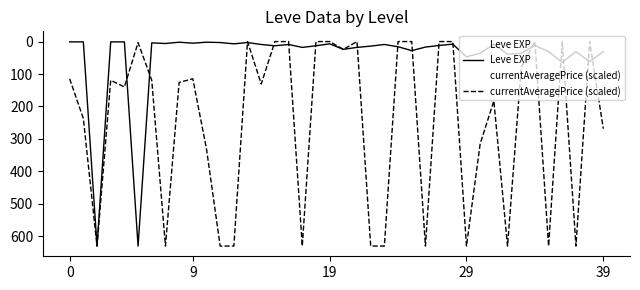

What are all the series names shown in the legend?

Leve EXP, currentAveragePrice (scaled)